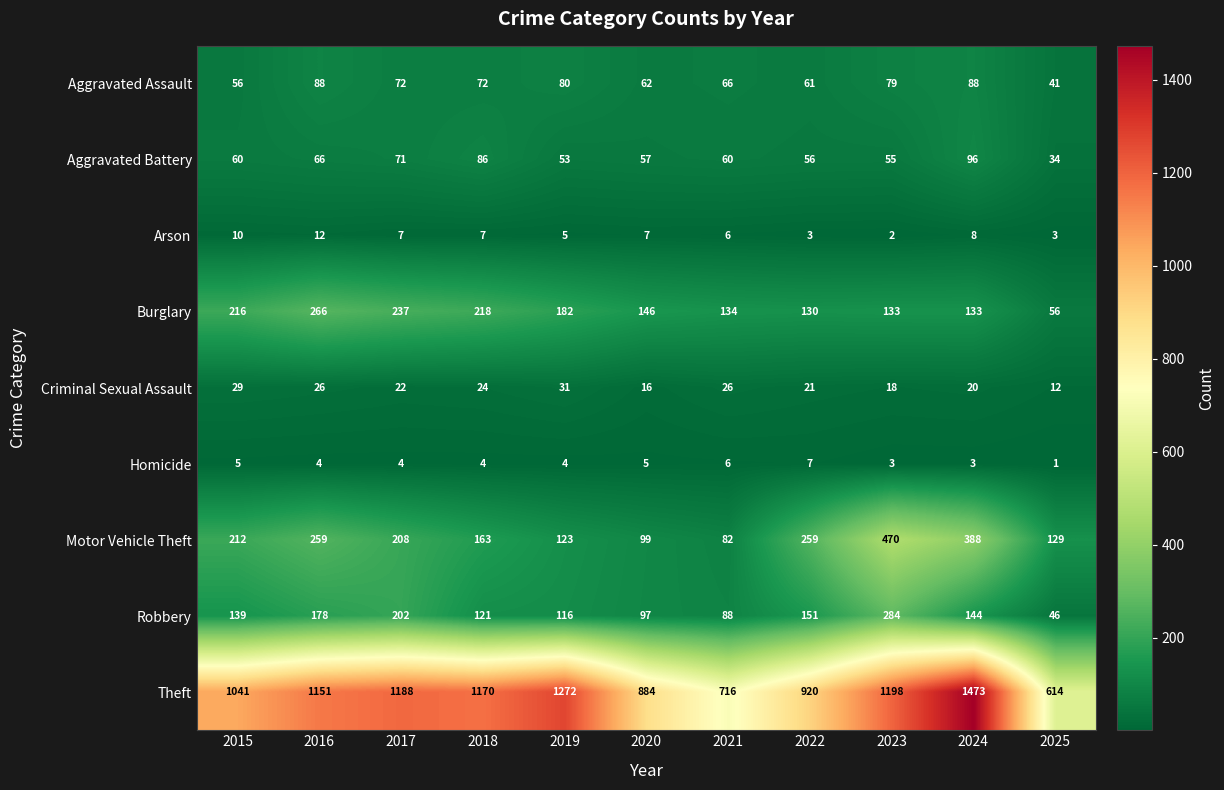

At which category does the chart reach its peak across all series?

2024